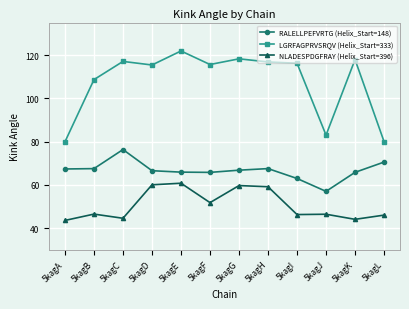

The value of RALELLPEFVRTG (Helix_Start=148) at 5kagH is 91.0. True or false?

False